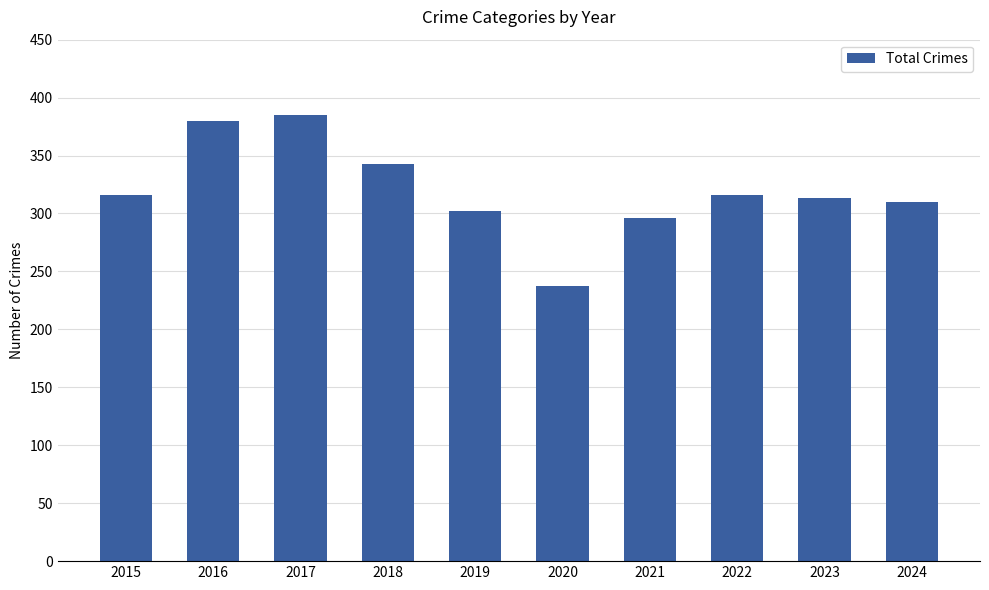

True or false: the data shows 316 at 2022.

True